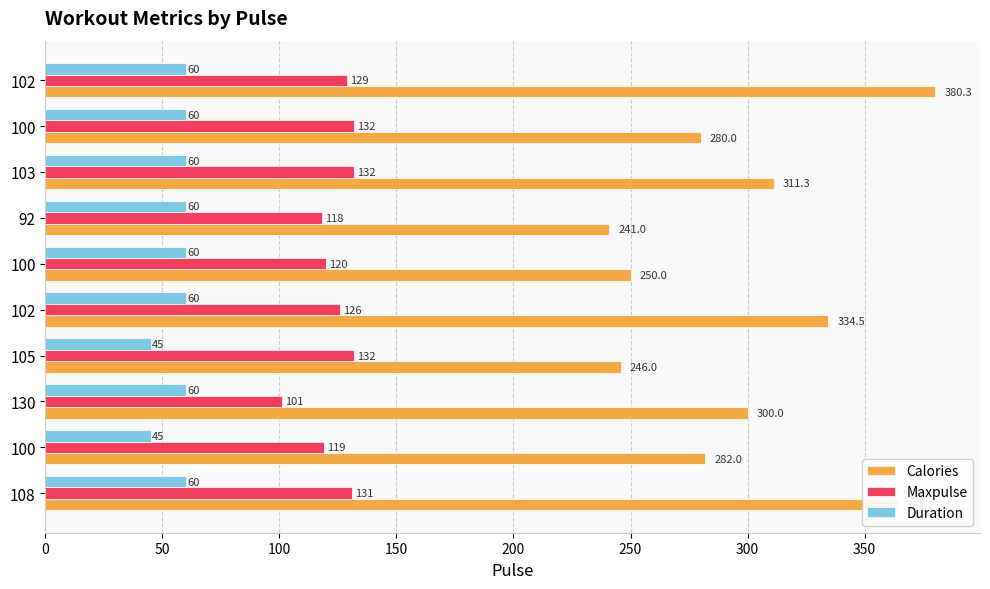

How many data points does each series have?

10